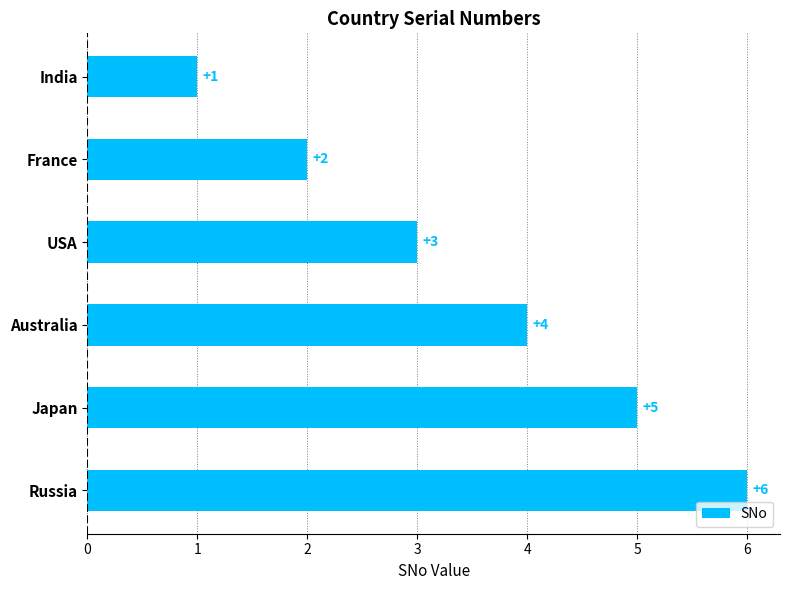

What is the label of the 5th bar from the top?

Japan